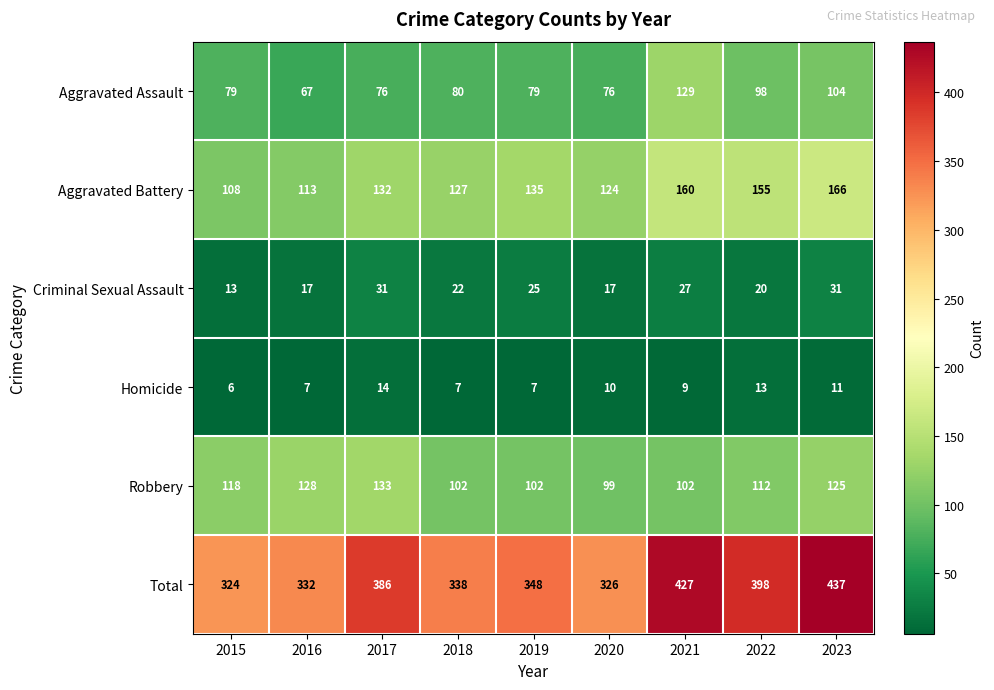

Count the number of data series in this chart.

6